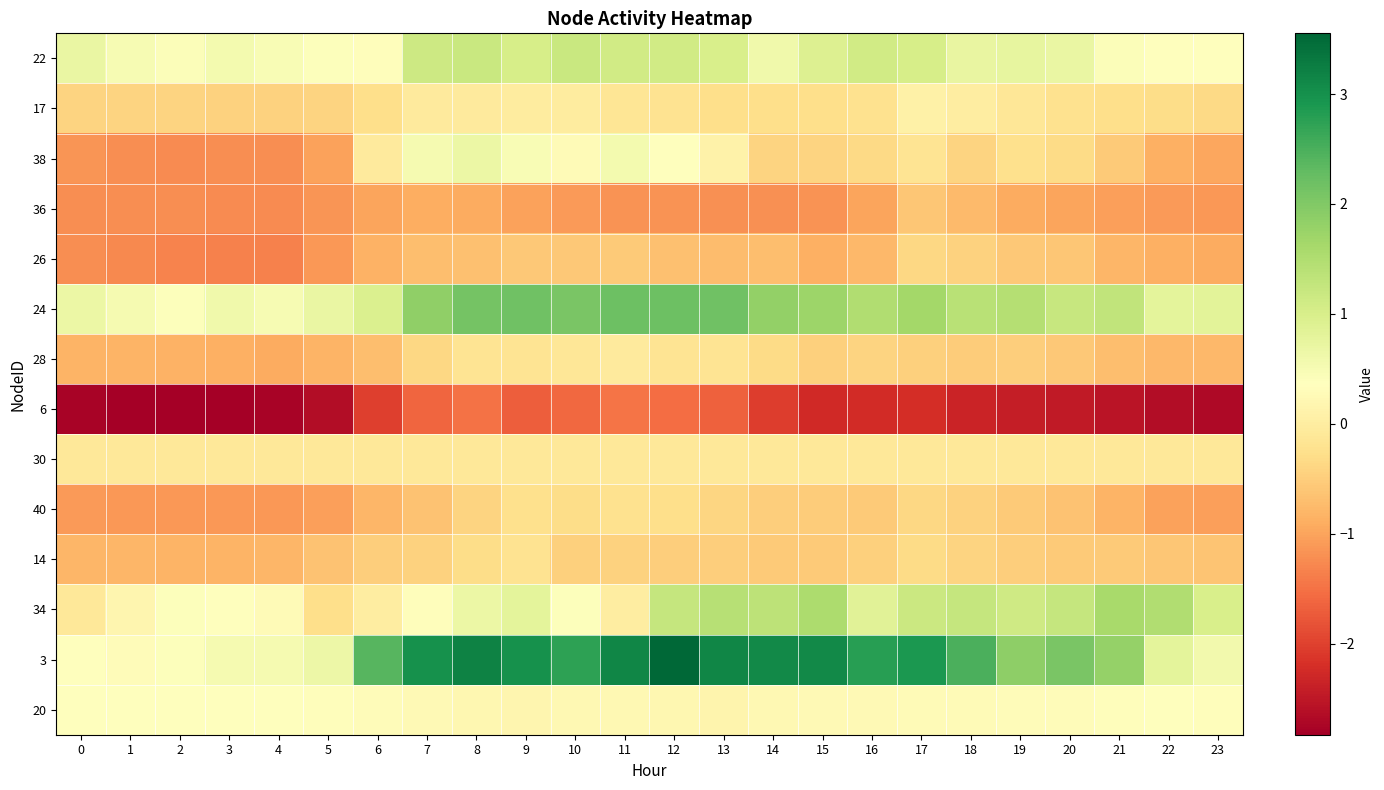

Which label corresponds to the smallest value in the chart?

1